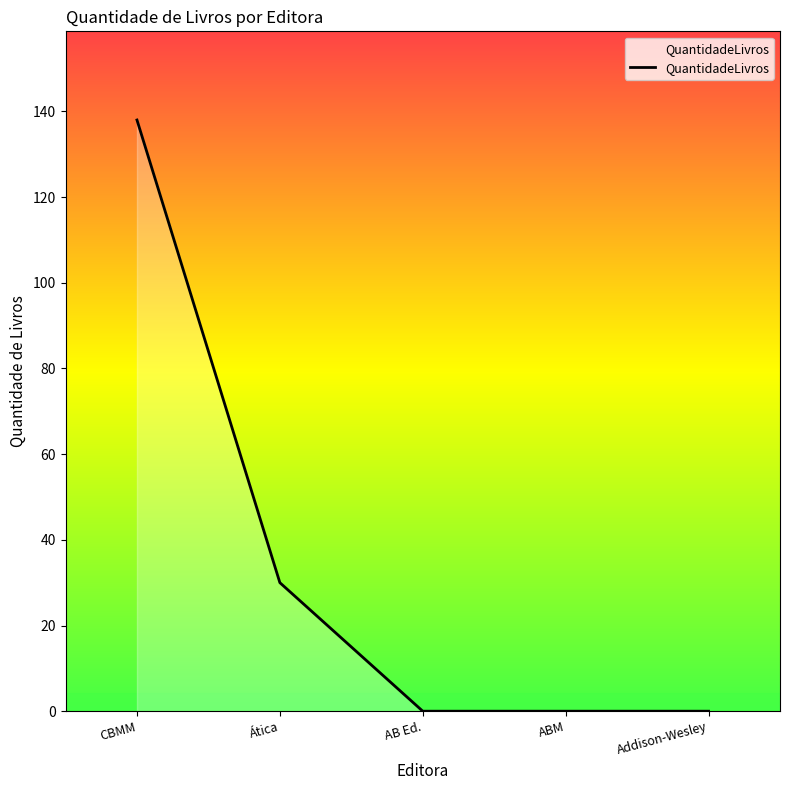

How many categories are shown in the chart?

5